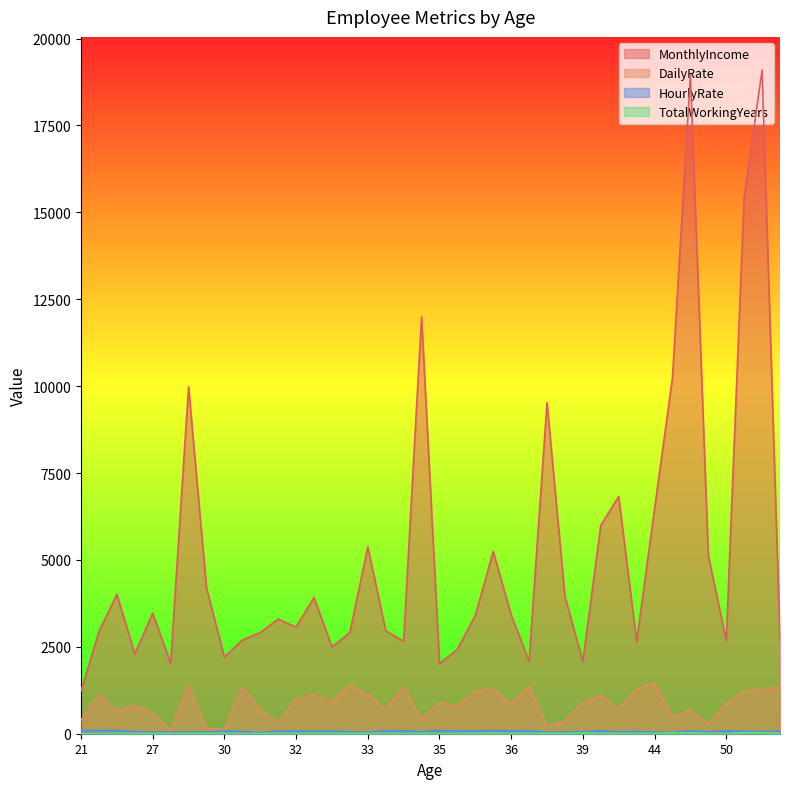

What are all the series names shown in the legend?

MonthlyIncome, DailyRate, HourlyRate, TotalWorkingYears